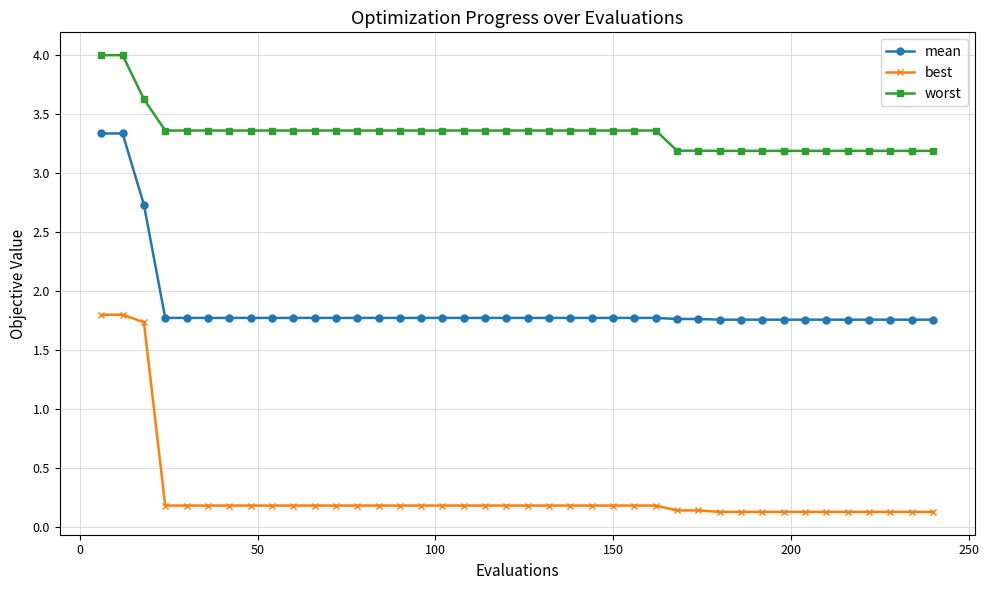

What is the maximum value for best?

1.8